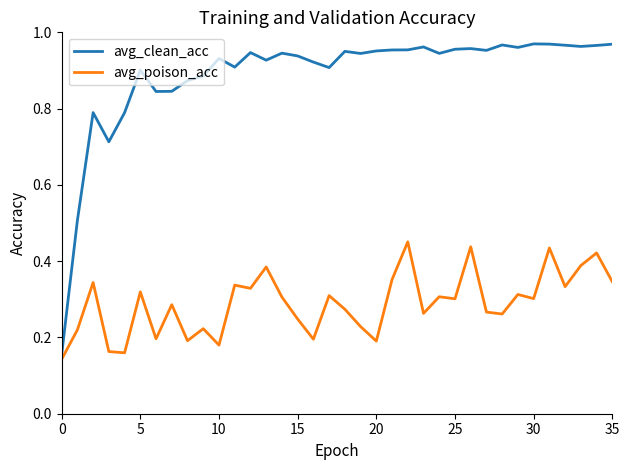

Which series has the widest spread of values?

avg_clean_acc